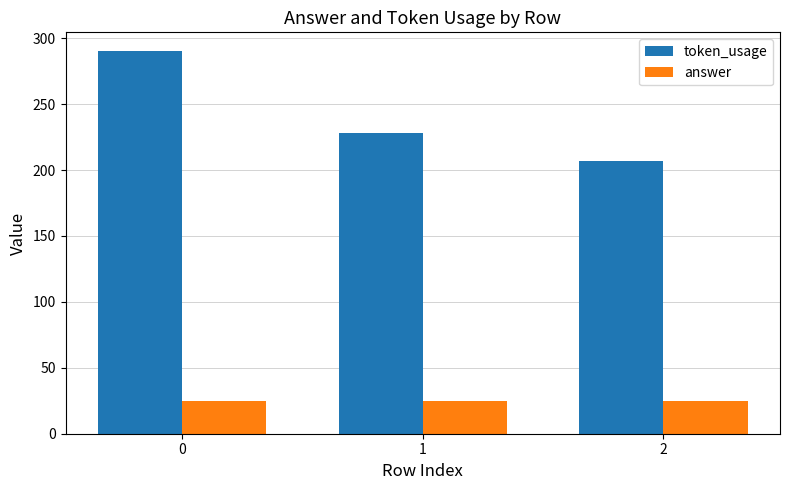

Reading left to right, what are all the values shown in this chart?

token_usage: 290	228	207
answer: 25	25	25